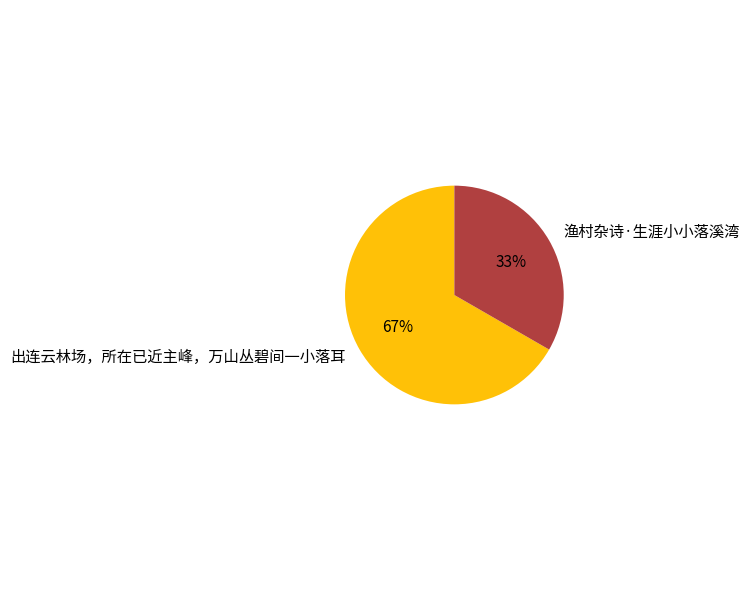

To the nearest percent, what is the average slice percentage?

50%